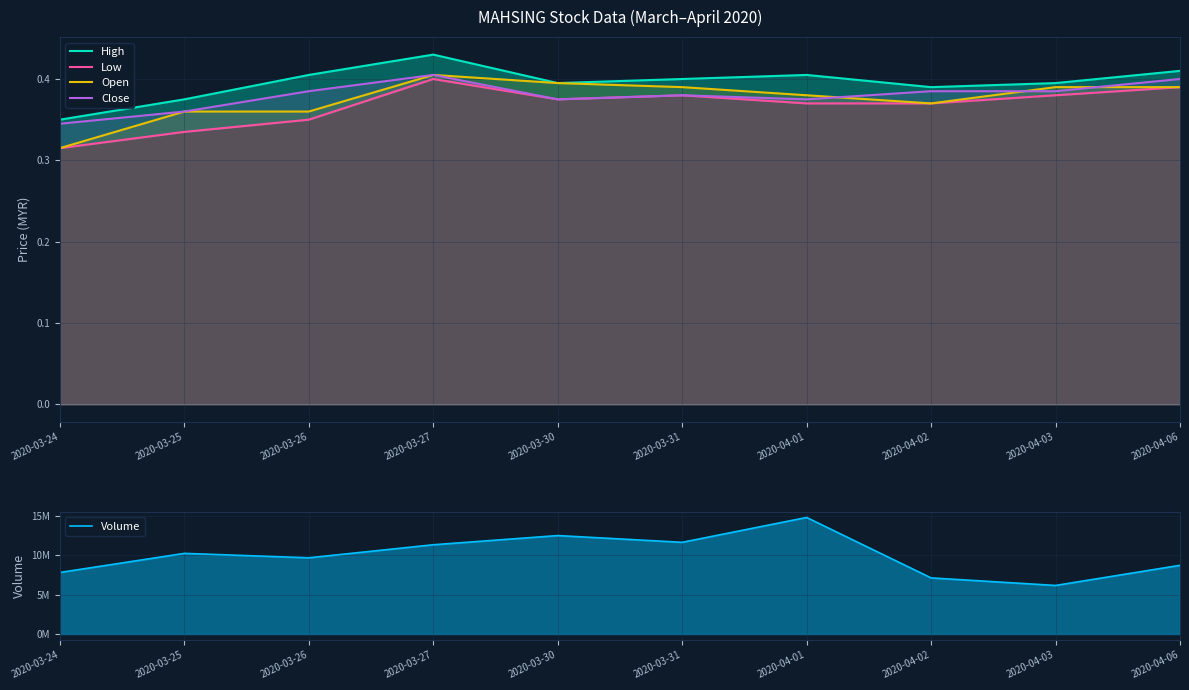

Reading left to right, transcribe all the data shown in this chart.

High: 2020-03-24=0.3	2020-03-25=0.4	2020-03-26=0.4	2020-03-27=0.4	2020-03-30=0.4	2020-03-31=0.4	2020-04-01=0.4	2020-04-02=0.4	2020-04-03=0.4	2020-04-06=0.4
Low: 2020-03-24=0.3	2020-03-25=0.3	2020-03-26=0.3	2020-03-27=0.4	2020-03-30=0.4	2020-03-31=0.4	2020-04-01=0.4	2020-04-02=0.4	2020-04-03=0.4	2020-04-06=0.4
Open: 2020-03-24=0.3	2020-03-25=0.4	2020-03-26=0.4	2020-03-27=0.4	2020-03-30=0.4	2020-03-31=0.4	2020-04-01=0.4	2020-04-02=0.4	2020-04-03=0.4	2020-04-06=0.4
Close: 2020-03-24=0.3	2020-03-25=0.4	2020-03-26=0.4	2020-03-27=0.4	2020-03-30=0.4	2020-03-31=0.4	2020-04-01=0.4	2020-04-02=0.4	2020-04-03=0.4	2020-04-06=0.4
Volume: 2020-03-24=7805500.0	2020-03-25=10225500.0	2020-03-26=9663300.0	2020-03-27=11316500.0	2020-03-30=12482800.0	2020-03-31=11626600.0	2020-04-01=14777100.0	2020-04-02=7116300.0	2020-04-03=6160400.0	2020-04-06=8713400.0